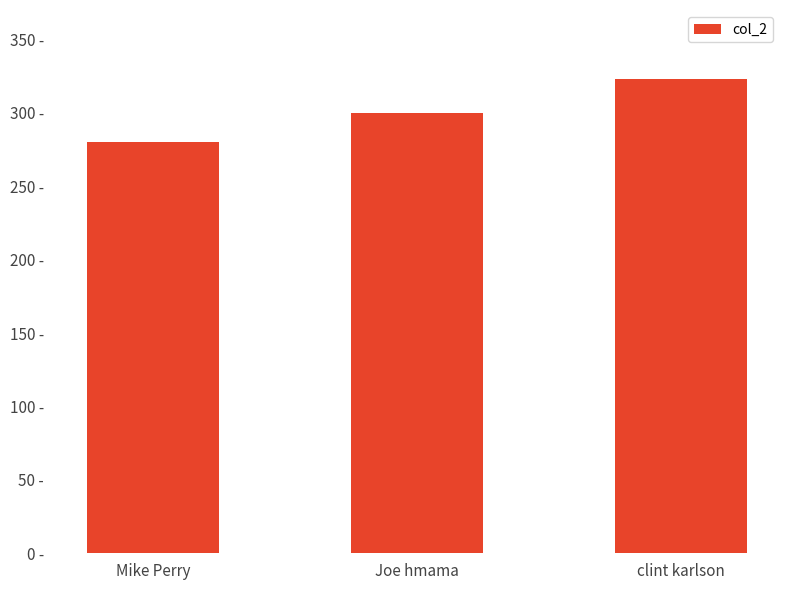

Approximately how many times larger is the value at Joe hmama compared to Mike Perry?

1.1